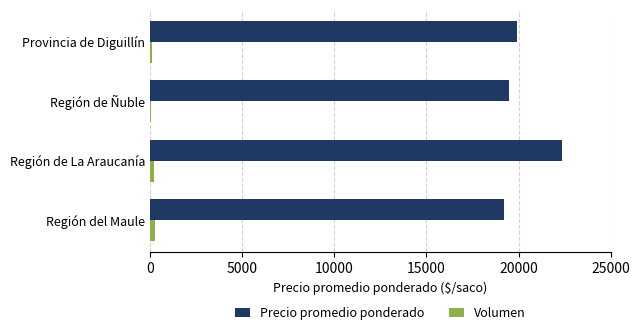

Which series changed the most between Región de La Araucanía and Provincia de Diguillín?

Precio promedio ponderado